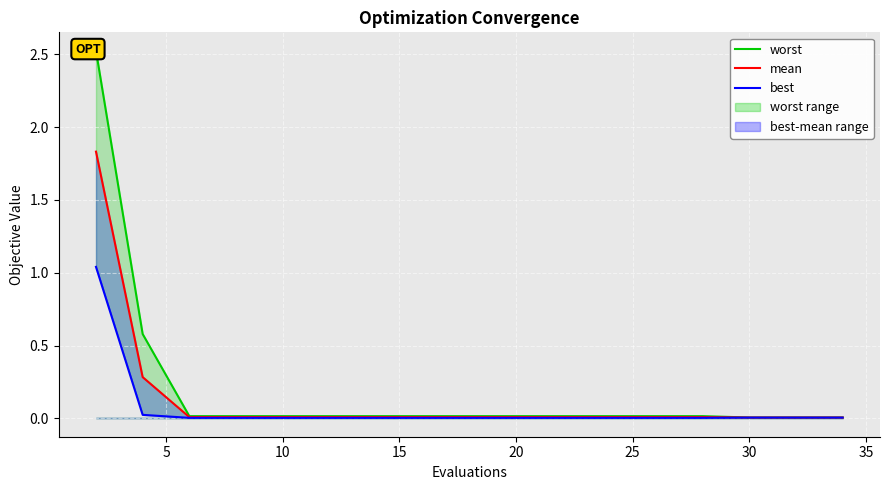

True or false: worst and mean cross at least once.

False